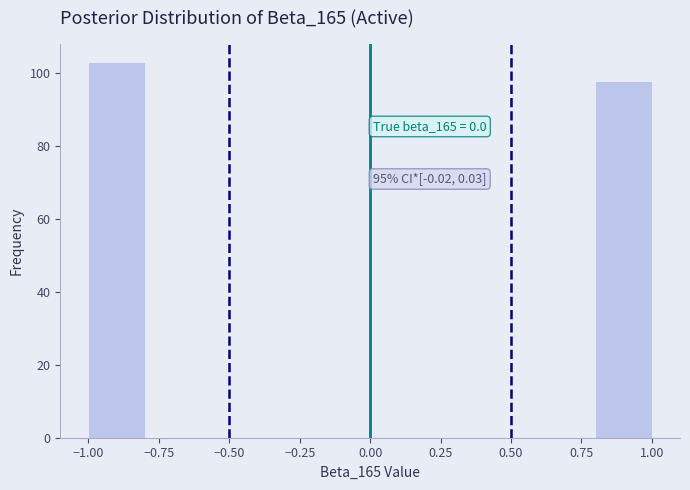

Which range on the x-axis has the tallest bar?

-1.0 to -0.8